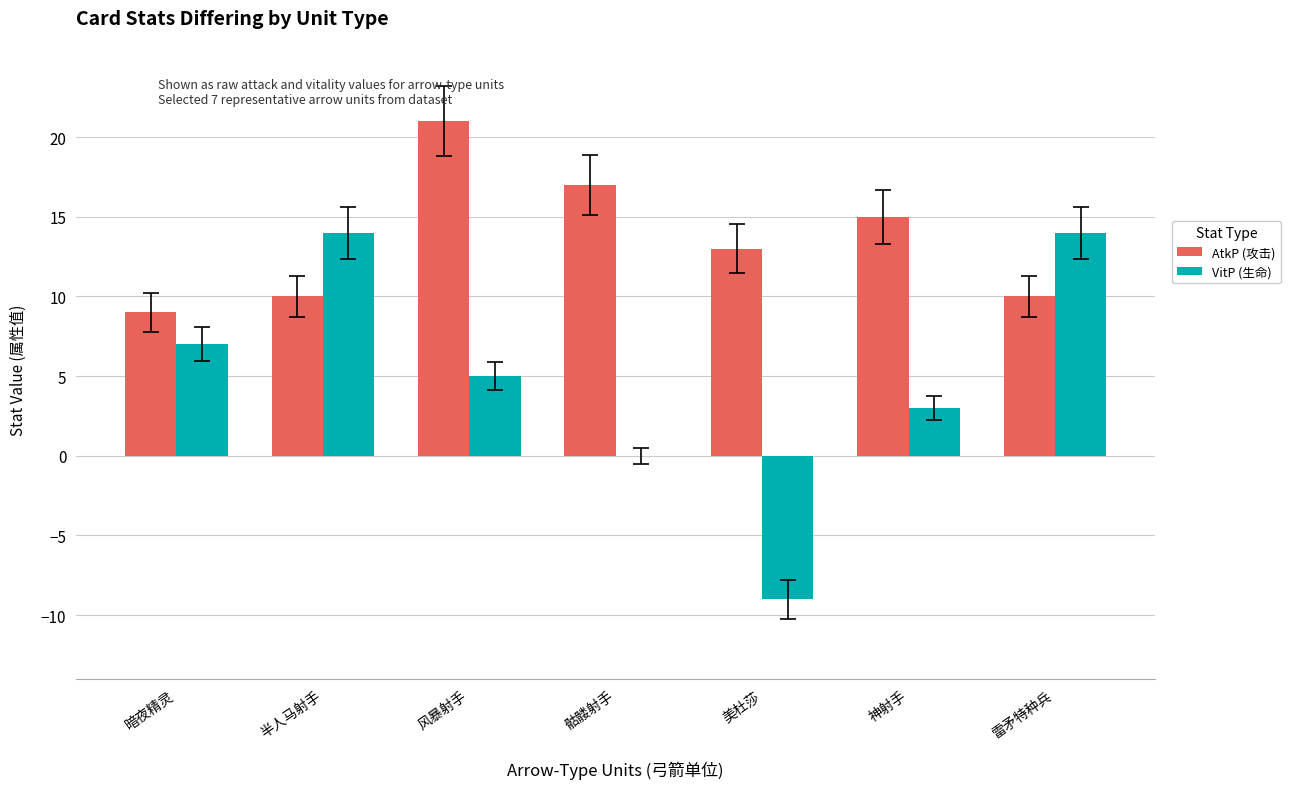

What is the sum of the AtkP (攻击) values at 神射手 and 雷矛特种兵?

25